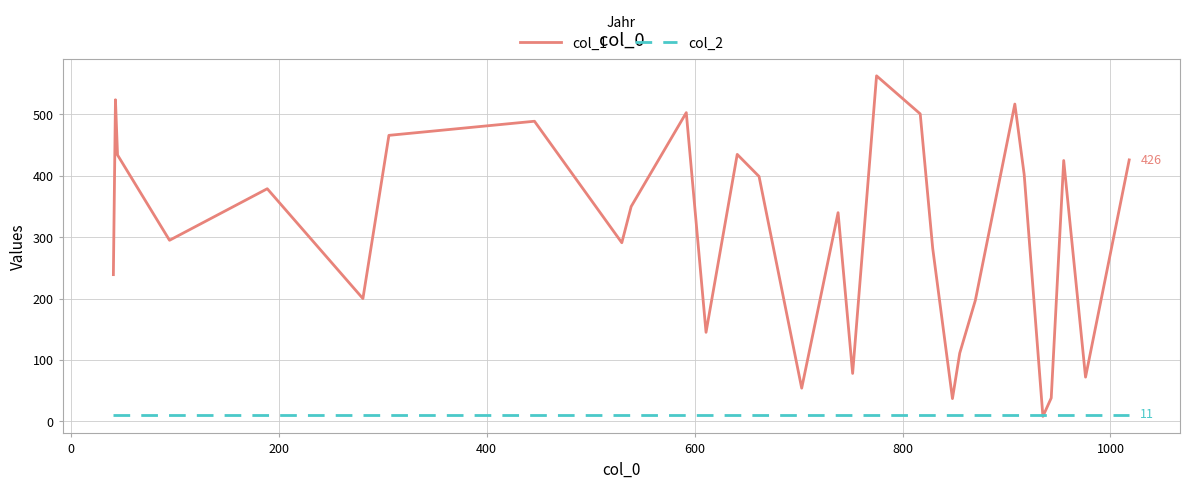

Which series has the widest spread of values?

col_1